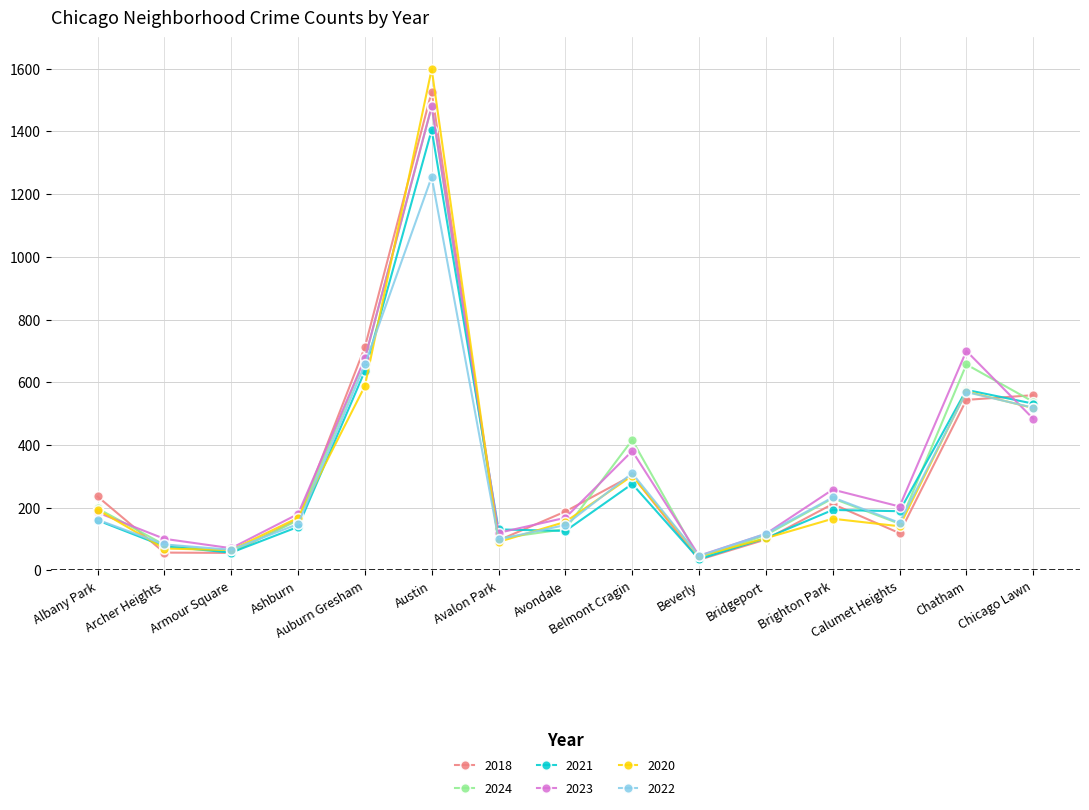

True or false: 2020 and 2021 cross at least once.

True